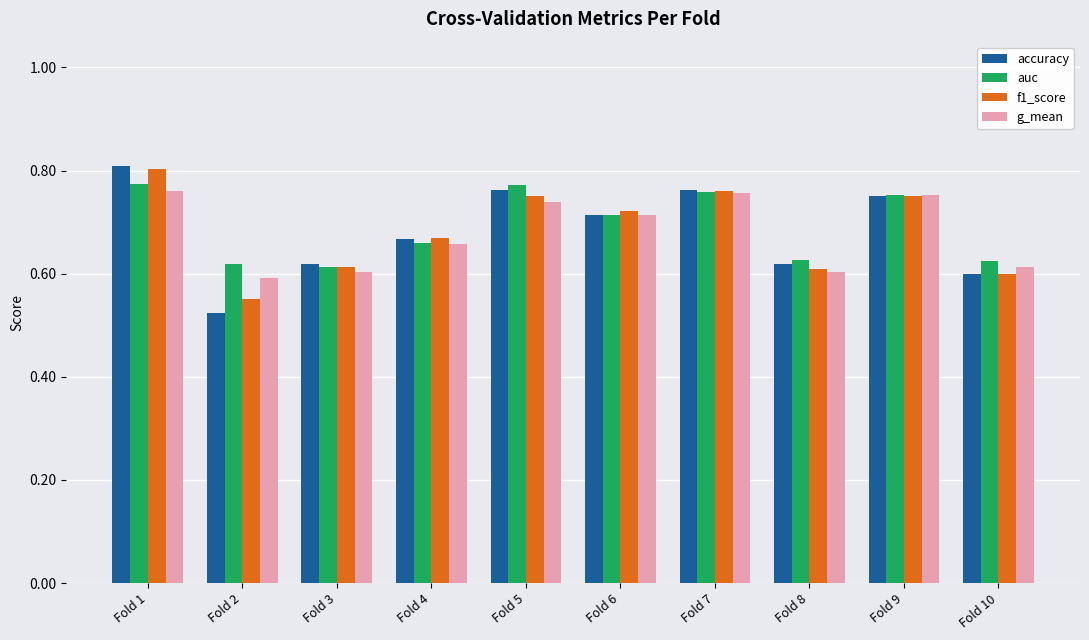

True or false: accuracy has a value of 0.8 at Fold 5.

True